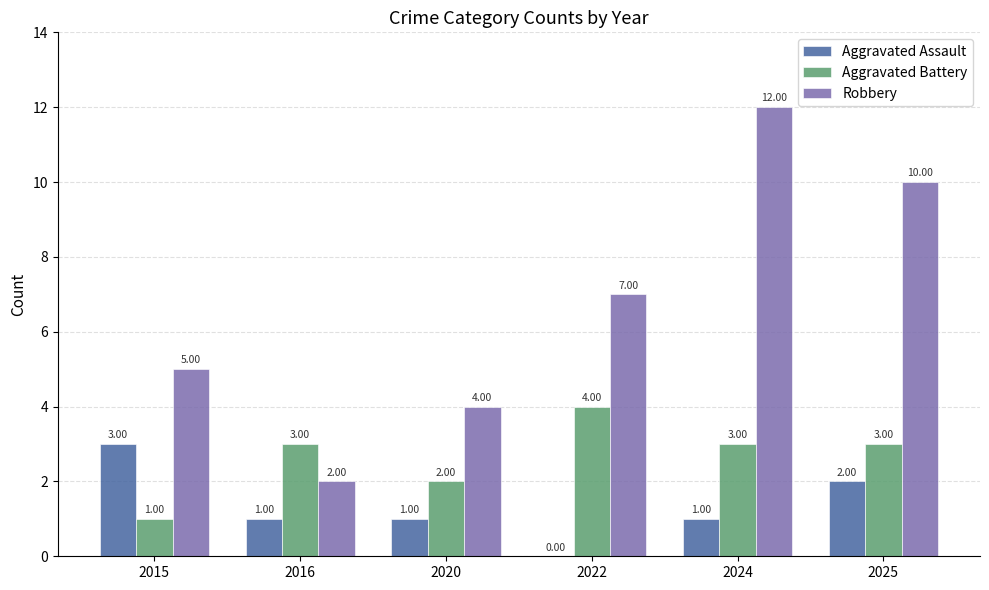

True or false: Robbery has a value of 7 at 2022.

True